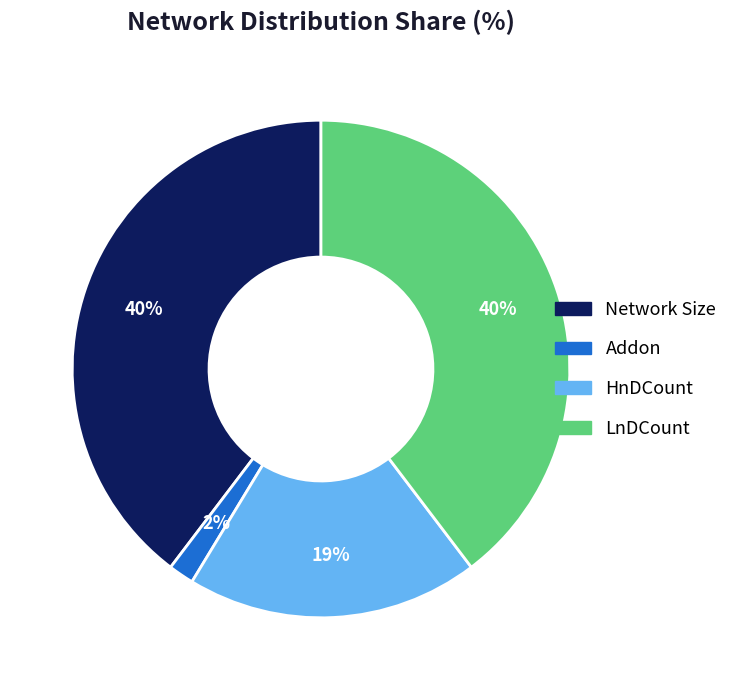

Approximately how many times larger is the value at Network Size compared to HnDCount?

2.1